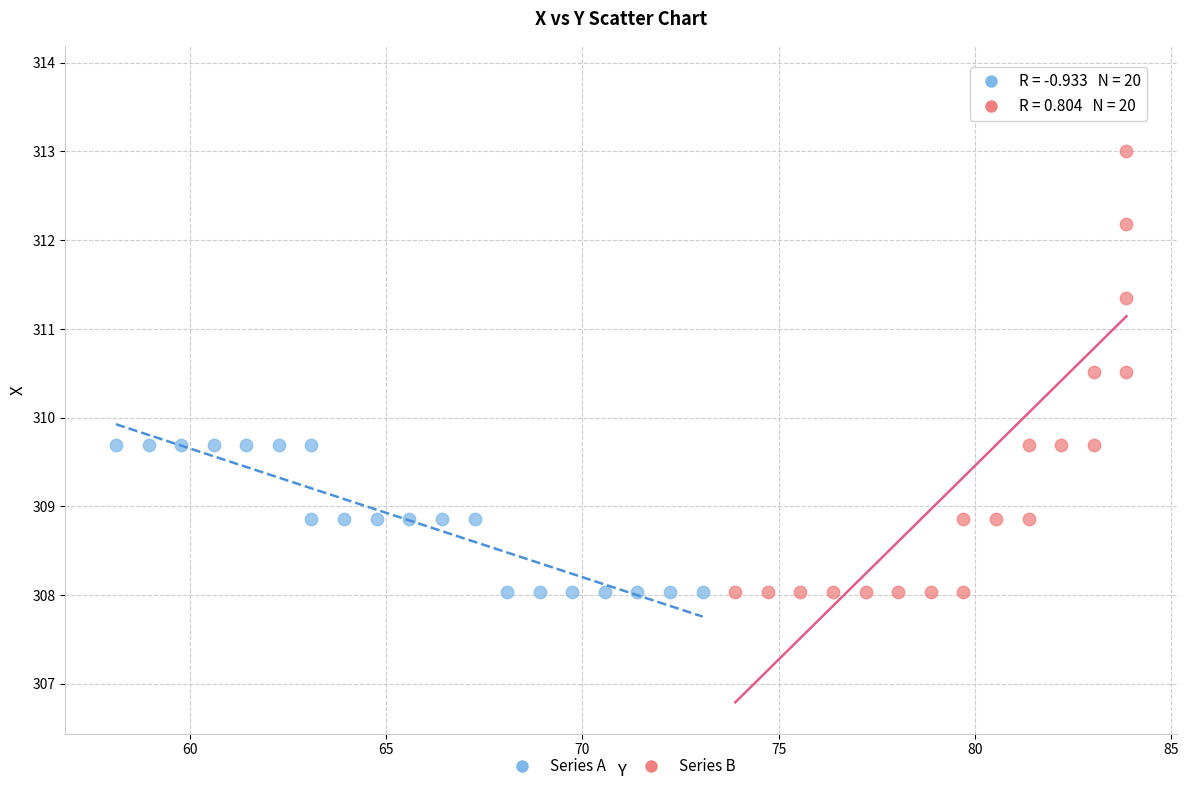

Which series contains the highest Y value?

Series B